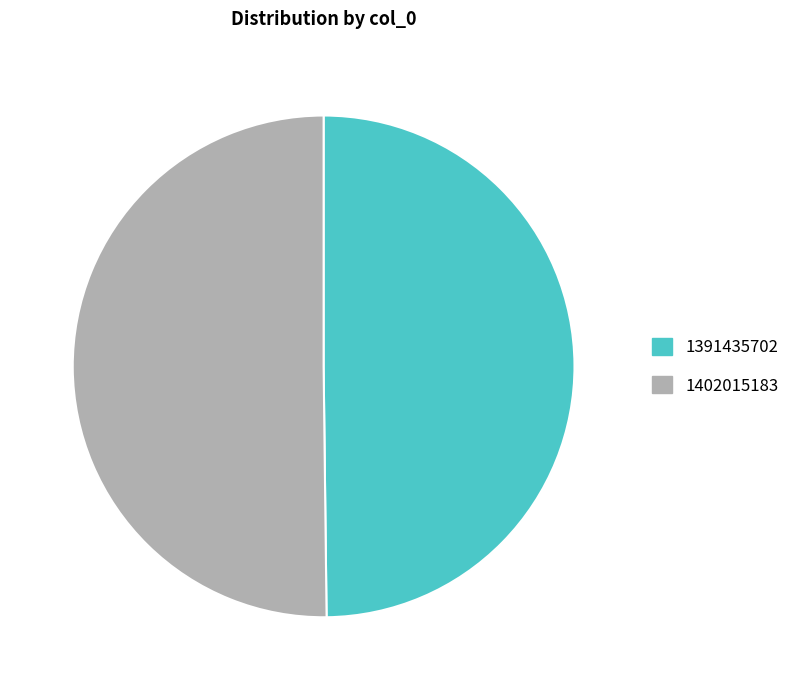

Do 1391435702 and 1402015183 together represent more than half of the pie?

Yes